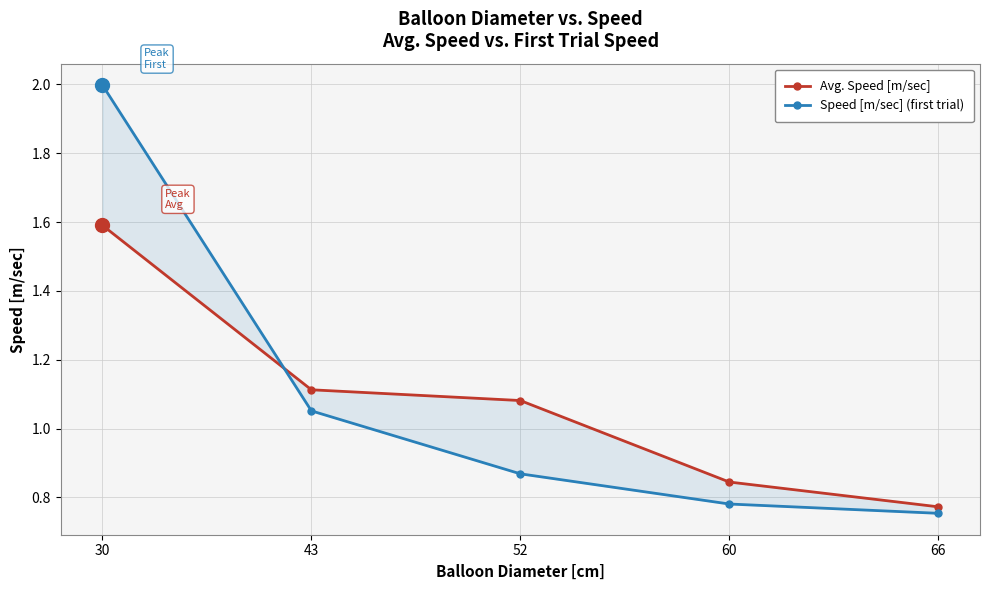

Which series has the widest spread of values?

Speed [m/sec] (first trial)